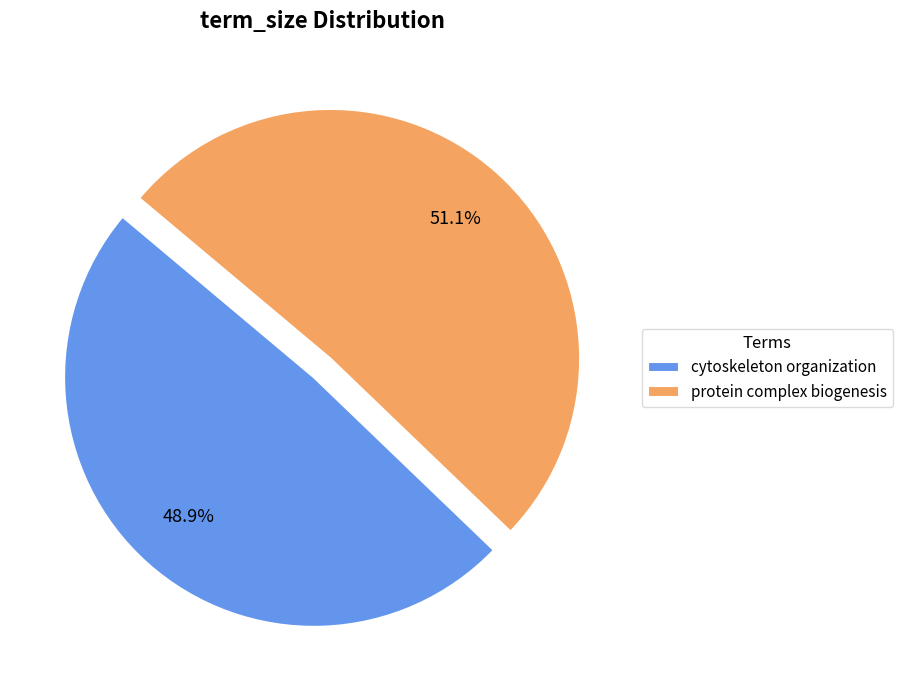

Does cytoskeleton organization represent more than half of the total?

No